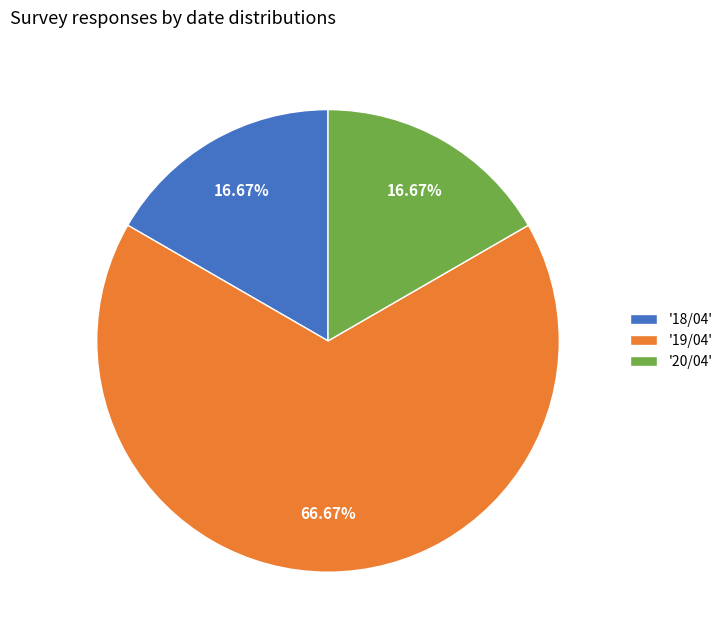

Approximately how many times larger is the value at '18/04' compared to '19/04'?

0.3